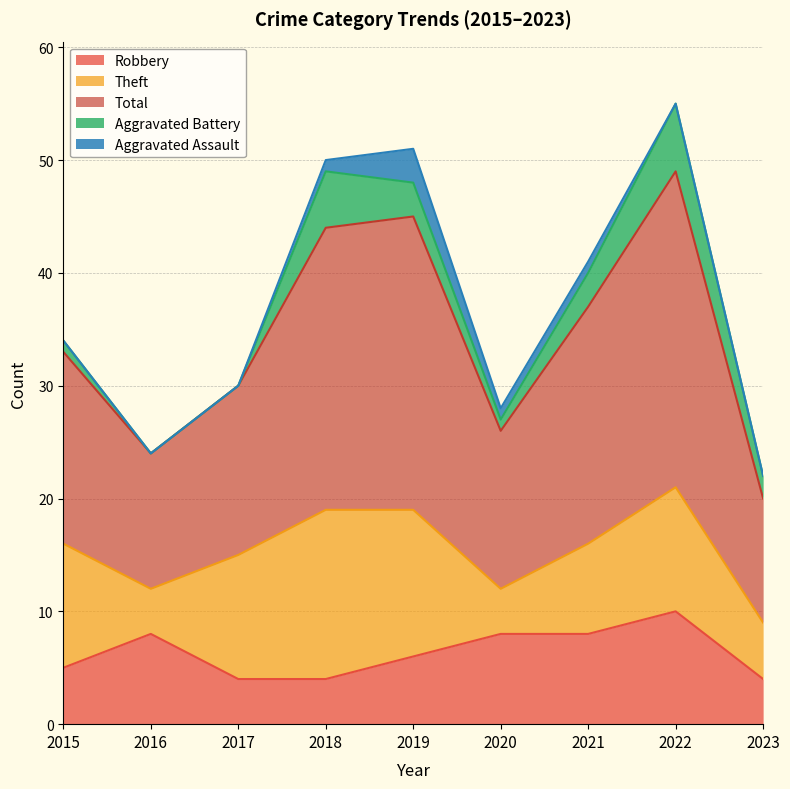

Does the chart display data point markers on the line(s)?

No